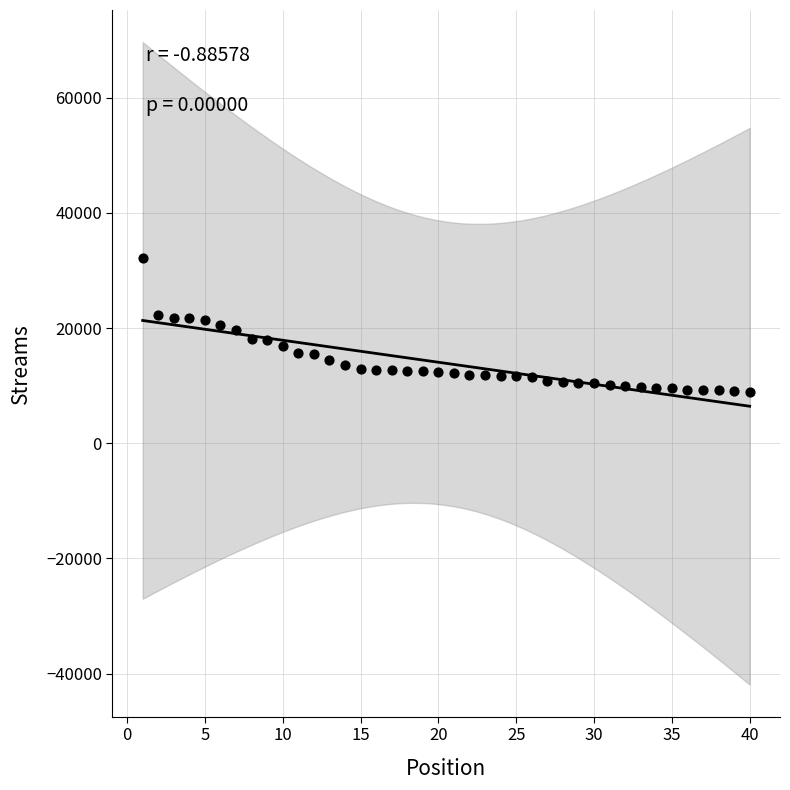

What is the range of Y values (max minus min)?

23252